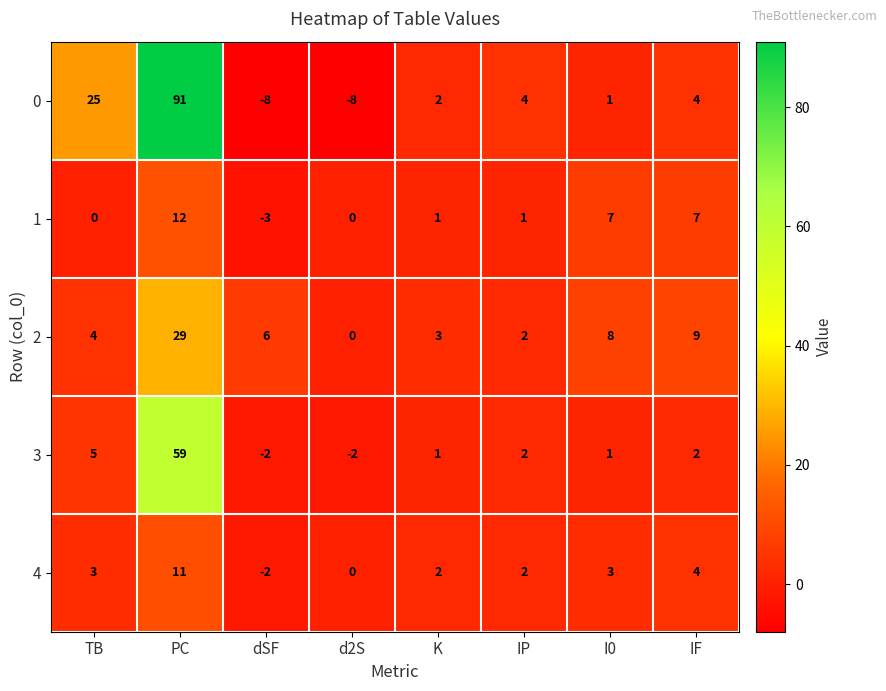

Which series has the widest spread of values?

0